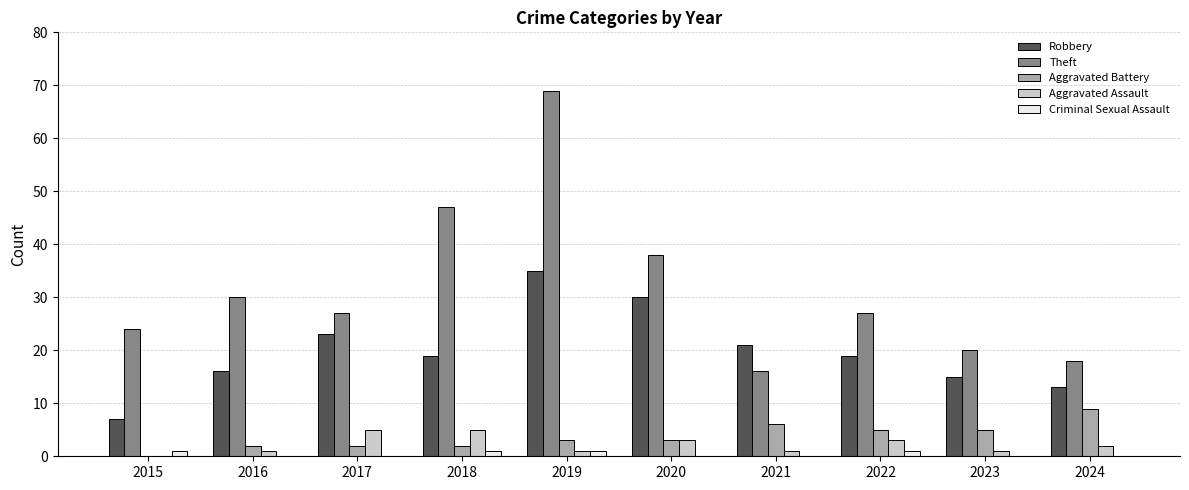

Which category has the highest value in the Aggravated Battery series?

2024